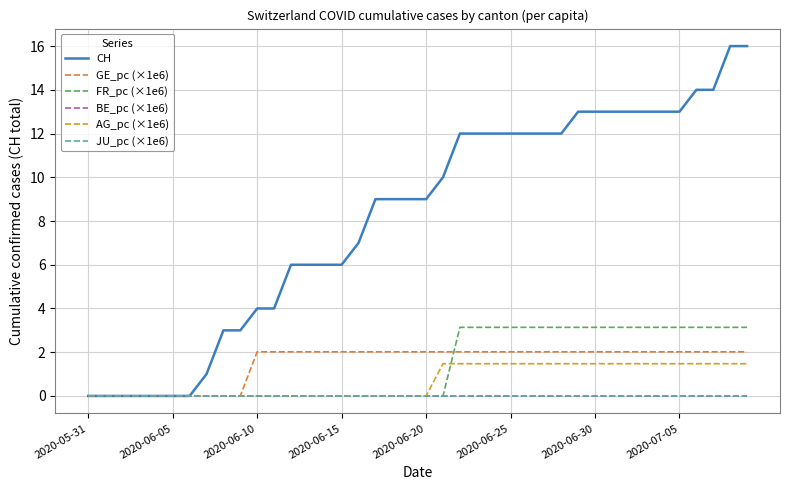

Does the chart have visible grid lines?

Yes